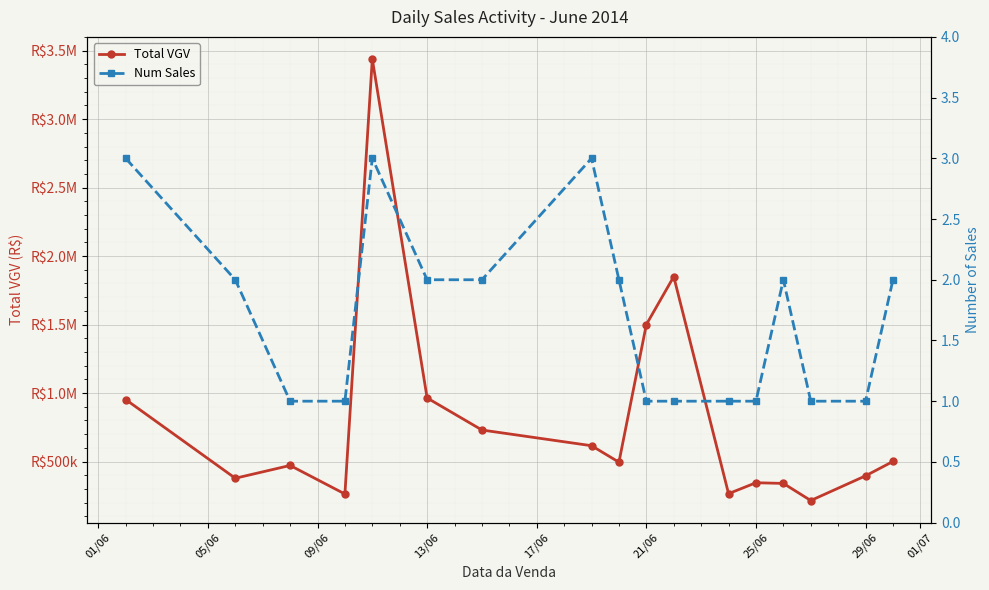

True or false: Total VGV and Num Sales intersect in this chart.

False